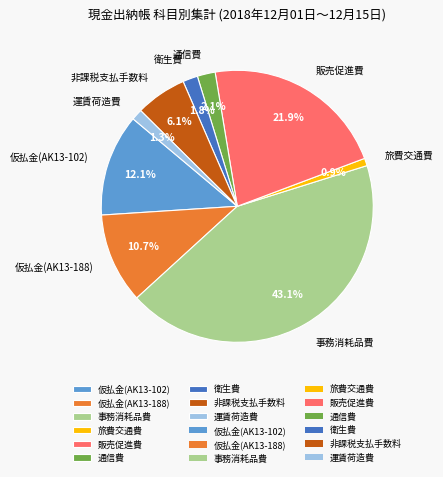

How many slices are in this pie chart?

9